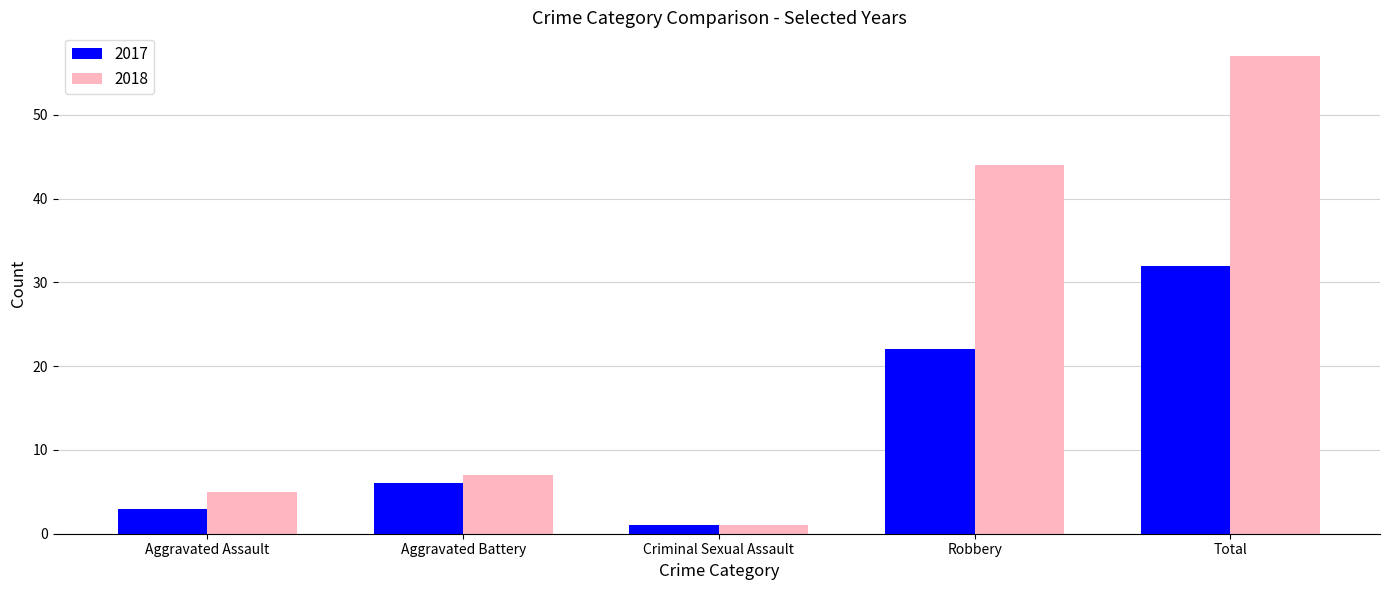

Rank the series by their average value, from lowest to highest.

2017, 2018